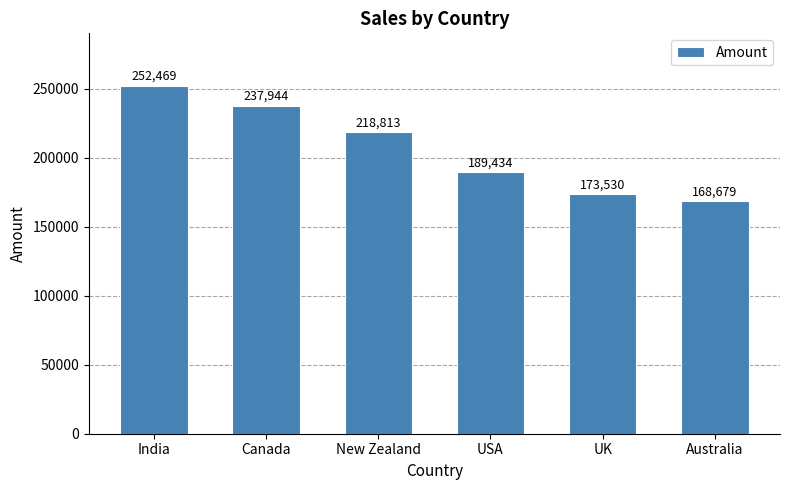

What is the change in value from USA to UK?

-15904